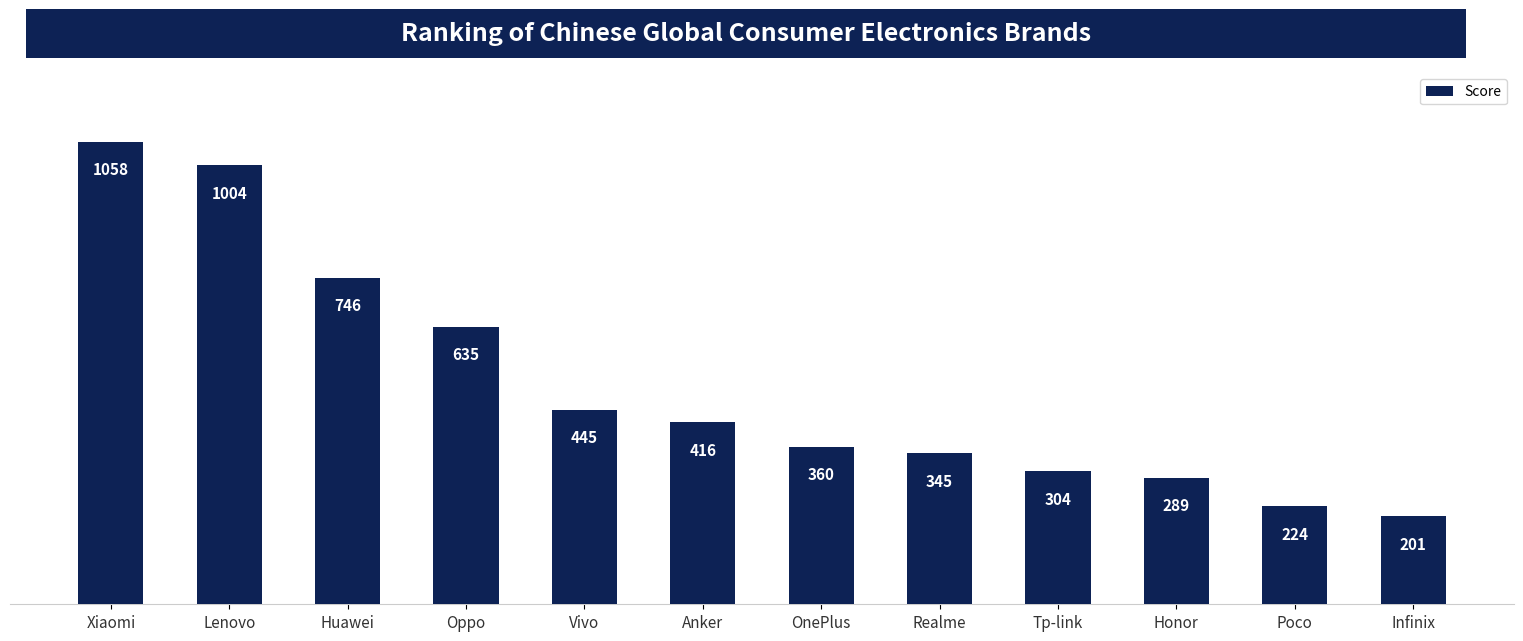

What is the label of the 4th bar from the left?

Oppo